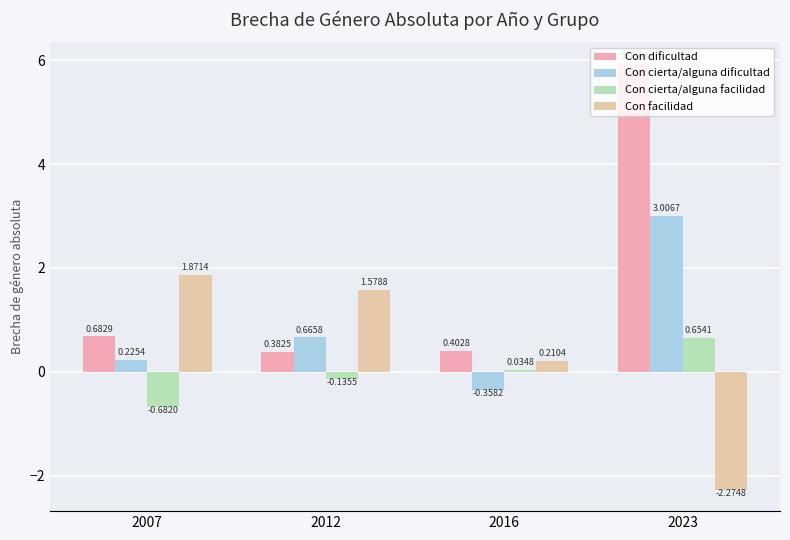

Reading right to left, extract all data points from this chart.

Con dificultad: 2023=5.9	2016=0.4	2012=0.4	2007=0.7
Con cierta/alguna dificultad: 2023=3.0	2016=-0.4	2012=0.7	2007=0.2
Con cierta/alguna facilidad: 2023=0.7	2016=0.0	2012=-0.1	2007=-0.7
Con facilidad: 2023=-2.3	2016=0.2	2012=1.6	2007=1.9